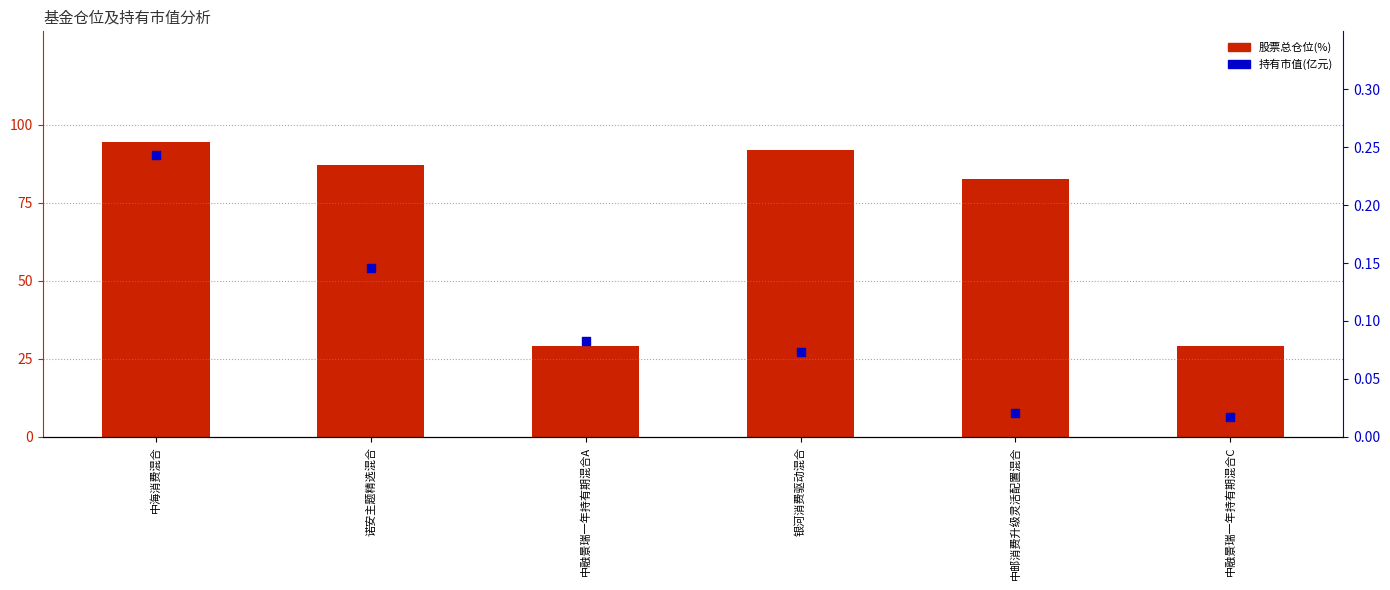

Is the value of 持有市值(亿元) at 诺安主题精选混合 greater than the value of 股票总仓位(%) at 银河消费驱动混合?

No